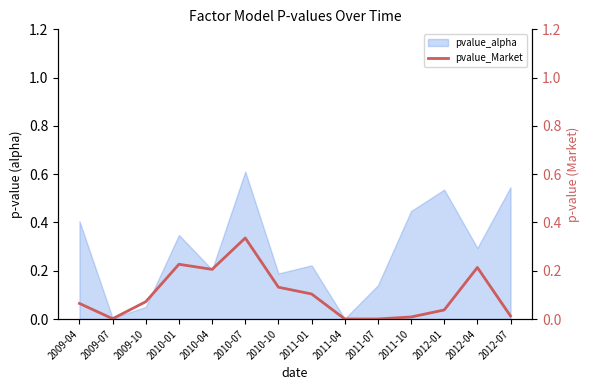

Which category has the highest value across all series?

2010-07